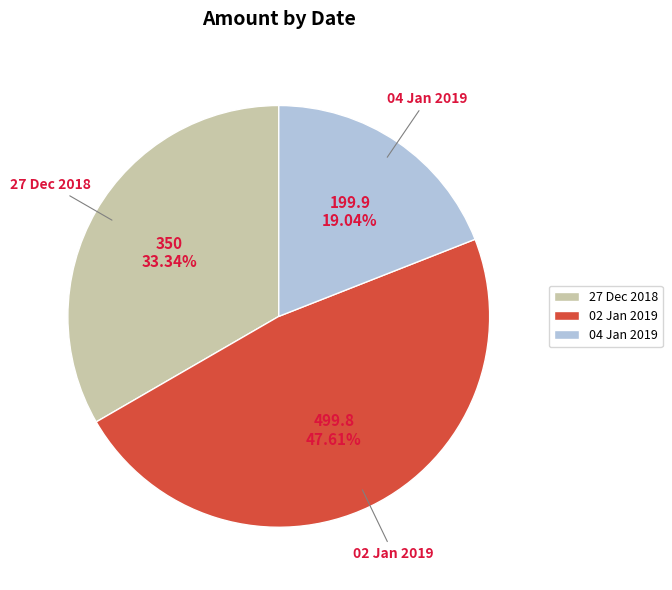

Count the number of slices in the pie.

3